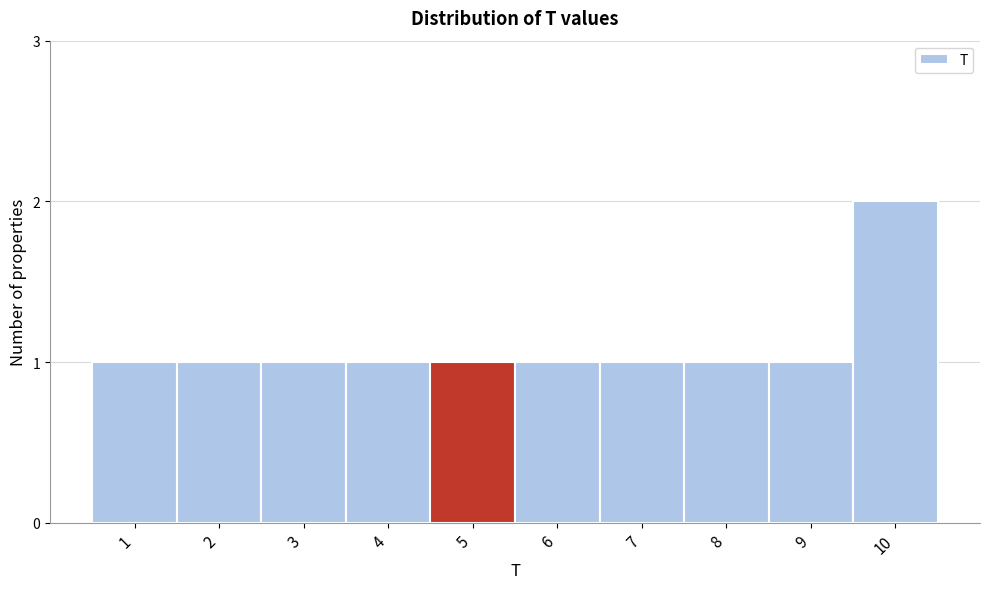

Reading left to right, extract all data points from this chart.

1	1	1	1	1	1	1	1	1	2